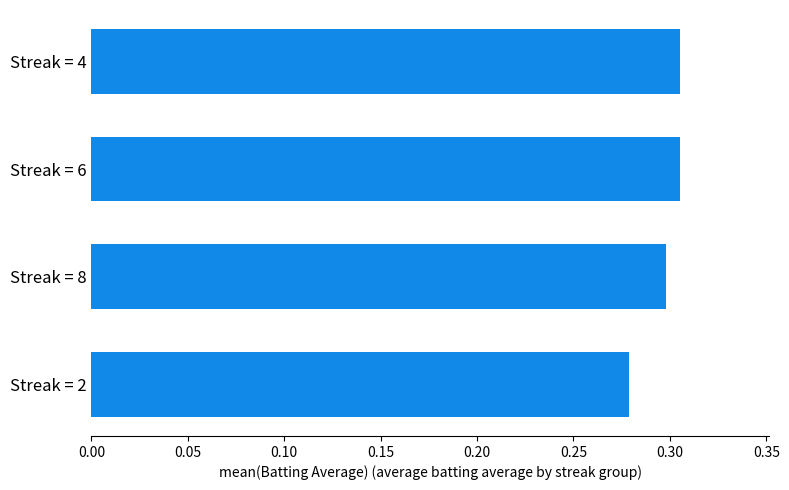

What is the sum of the values at Streak = 2 and Streak = 8?

0.6